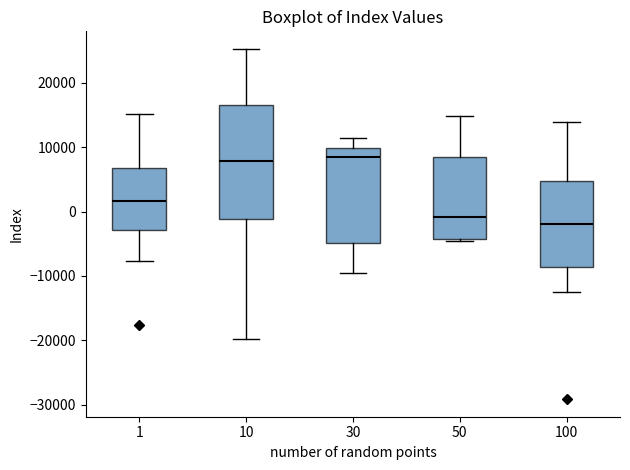

Where is the lower edge of the box at x = 50 on the y-axis? The values are not printed on the chart, so give them approximately, as read against the axis.

-4000